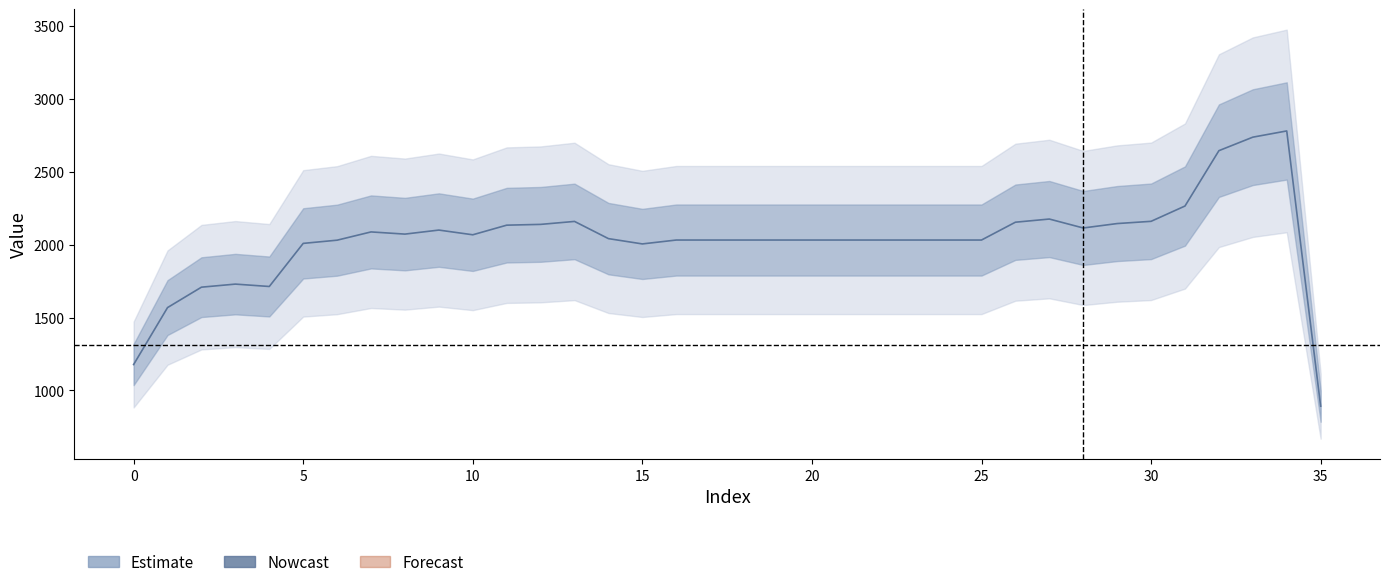

The chart shows a value of 232 at 16. True or false?

False